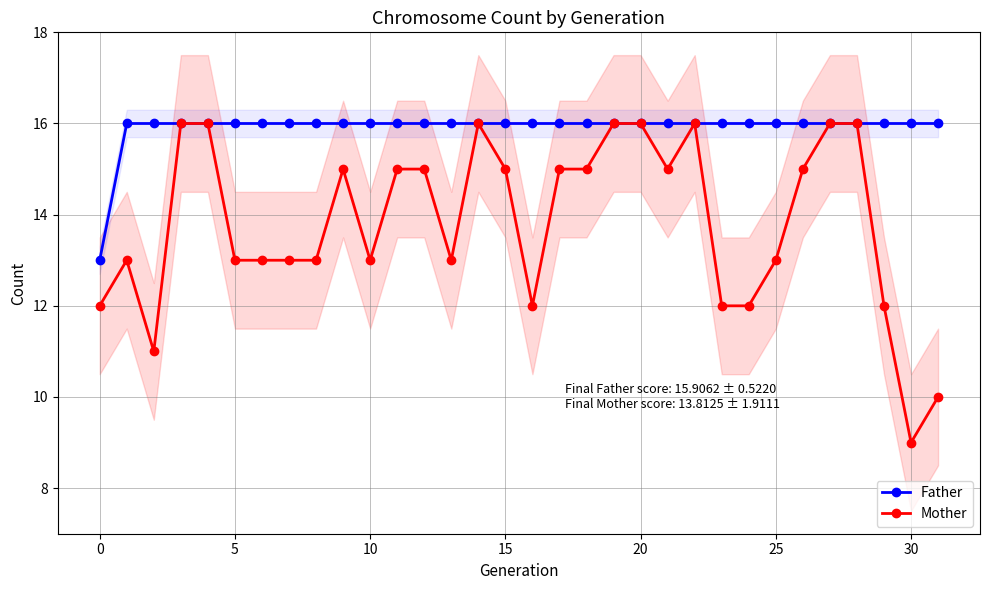

How many distinct data groups are displayed?

2